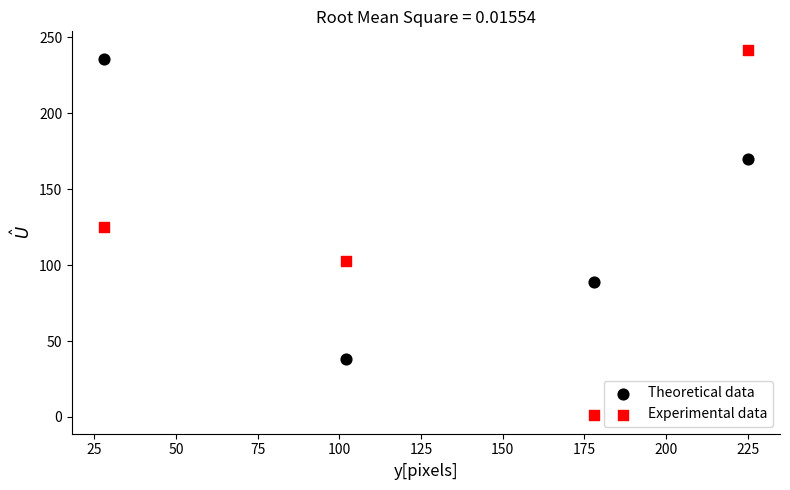

In the Experimental data series, what Y value is closest to 121?

125